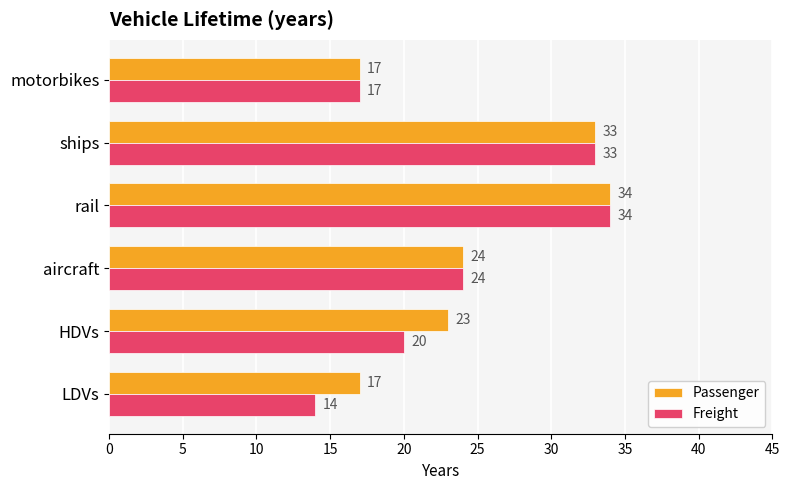

What are all the series names shown in the legend?

Passenger, Freight